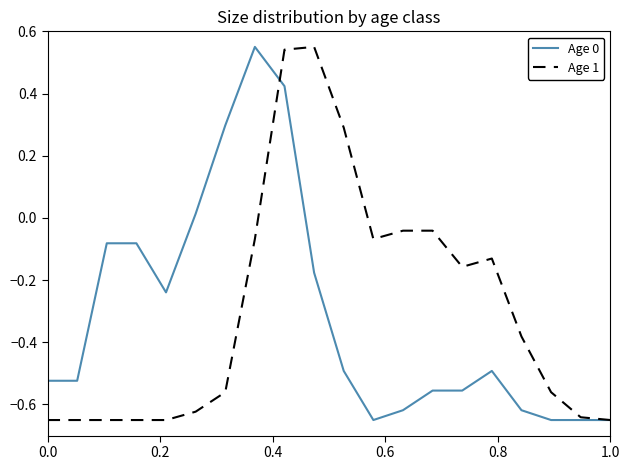

What is the difference between the maximum and minimum values in the Age 0 series?

1.2